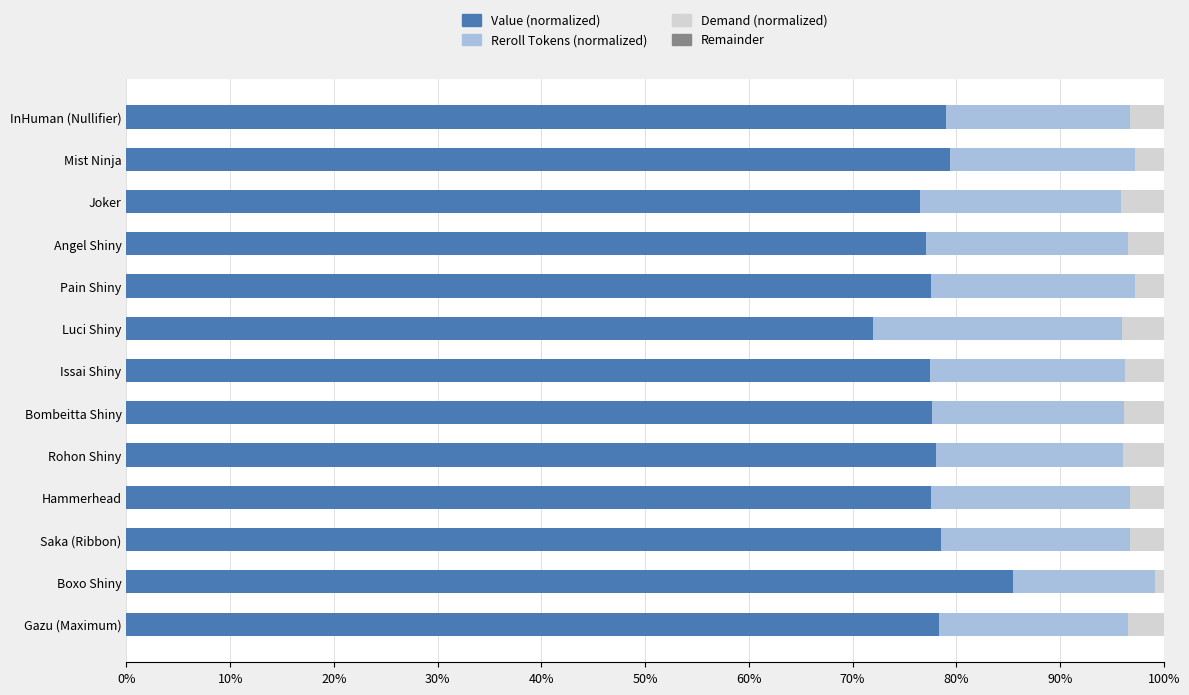

What is the sum of all Value (normalized) values?

1014.7